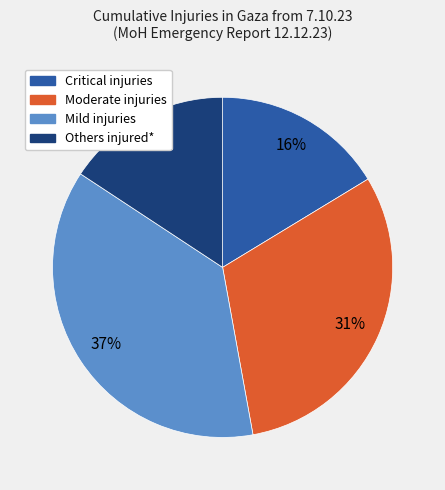

Does Moderate injuries represent more than half of the total?

No